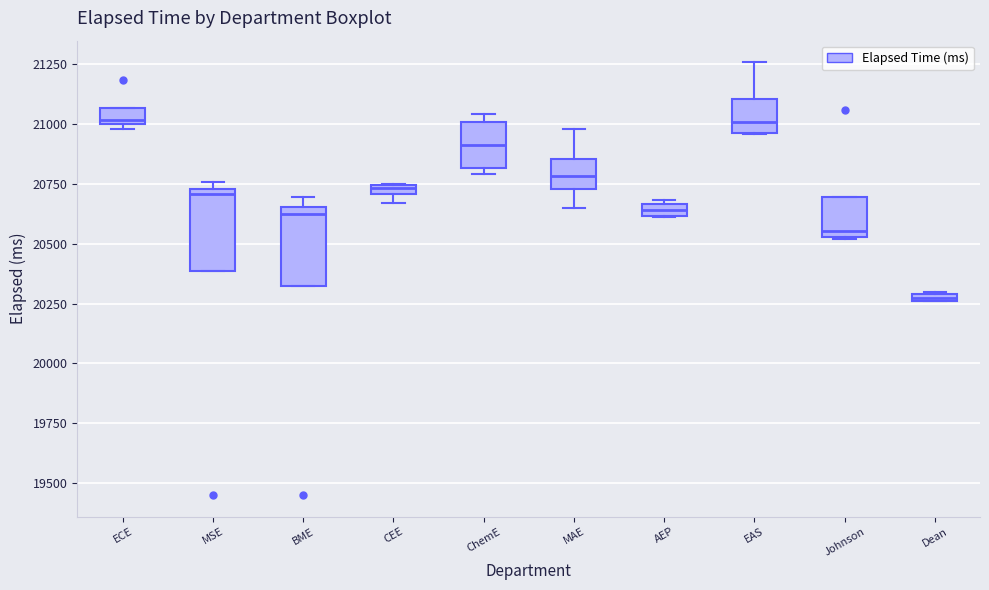

Where does the upper whisker of the box for EAS end on the y-axis? The values are not printed on the chart, so give them approximately, as read against the axis.

21250